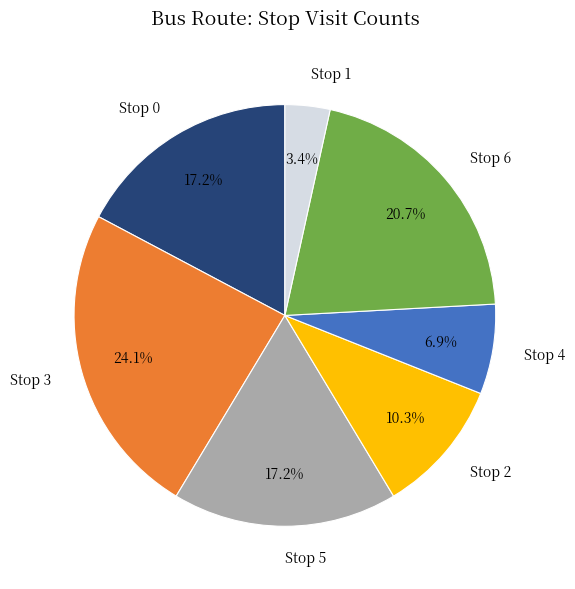

How many segments does this pie chart have?

7